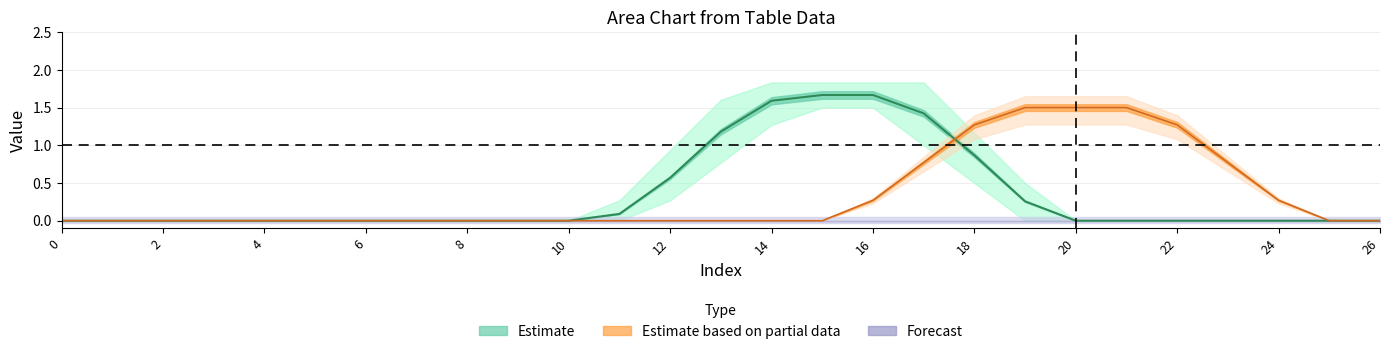

Is this an area chart (filled region under the line)?

No